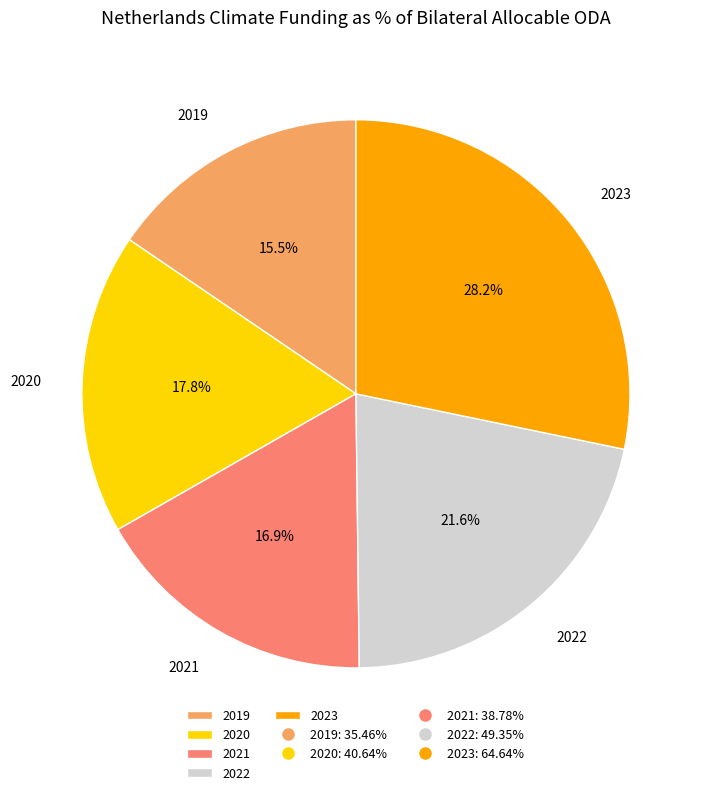

To the nearest percent, what is the difference between the largest and smallest slice percentages?

13%